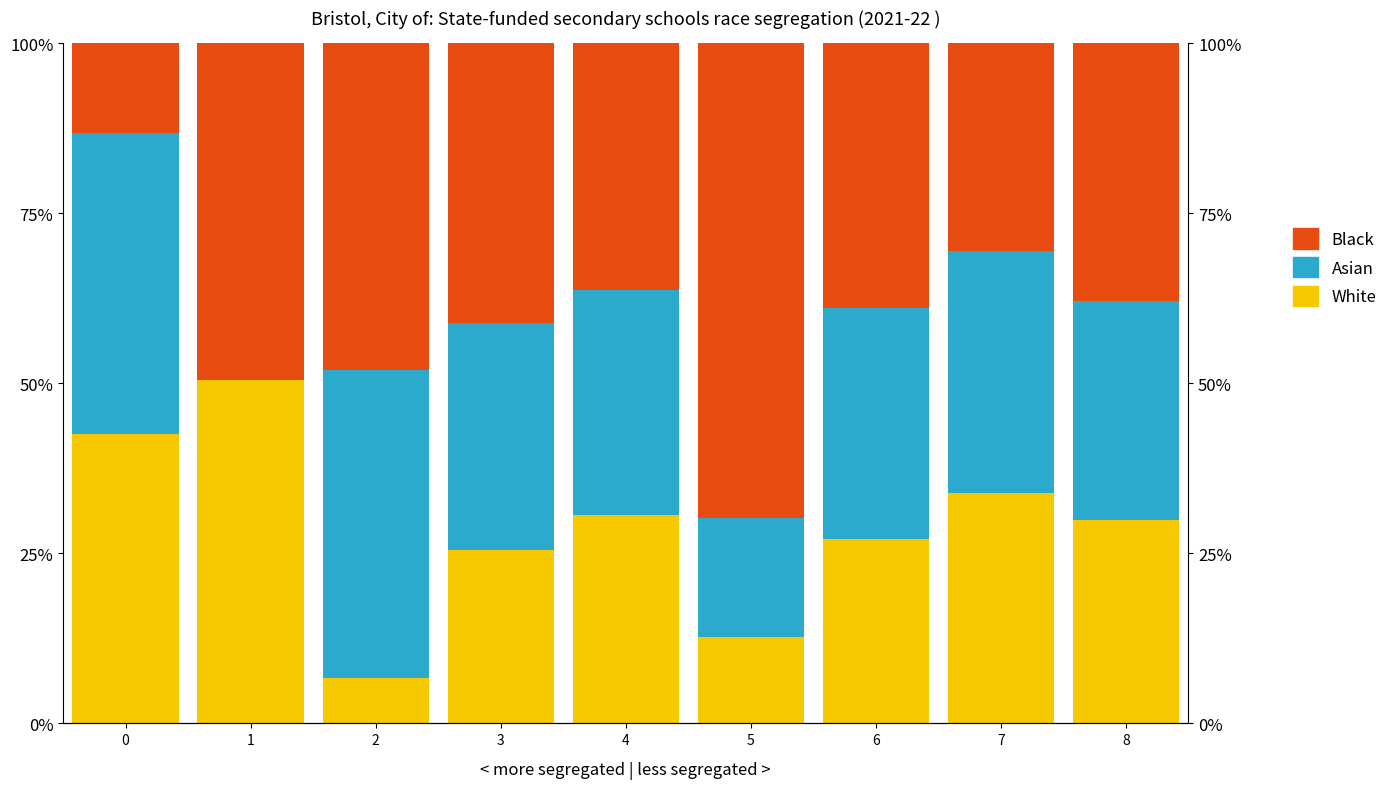

Which series has the largest range (max minus min)?

Black